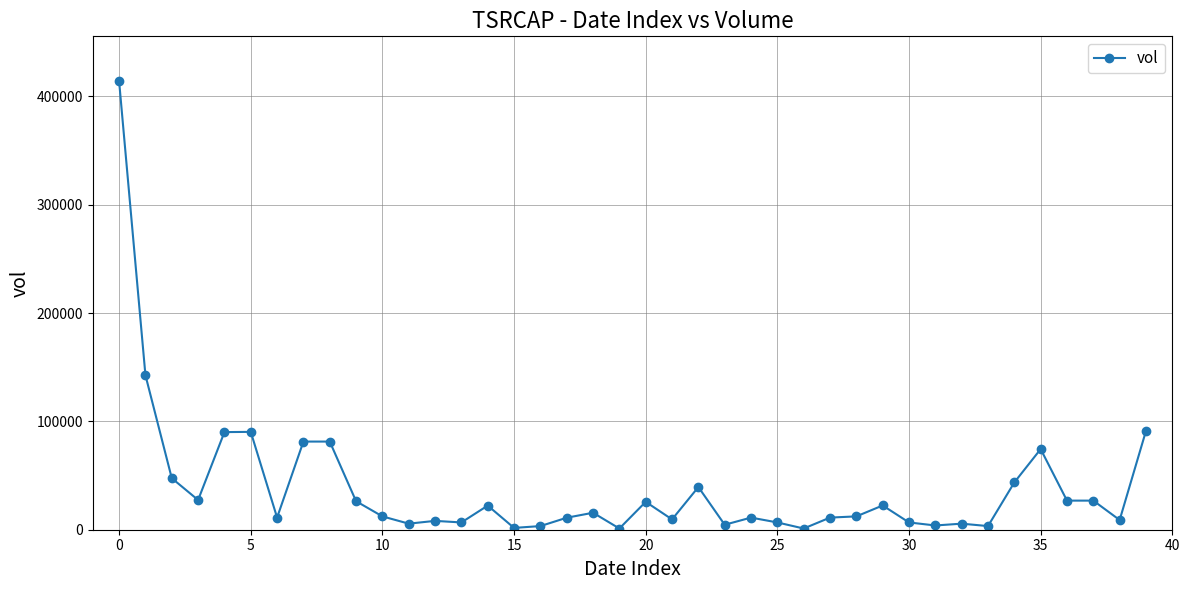

What is the difference between the maximum and second lowest values?

412948